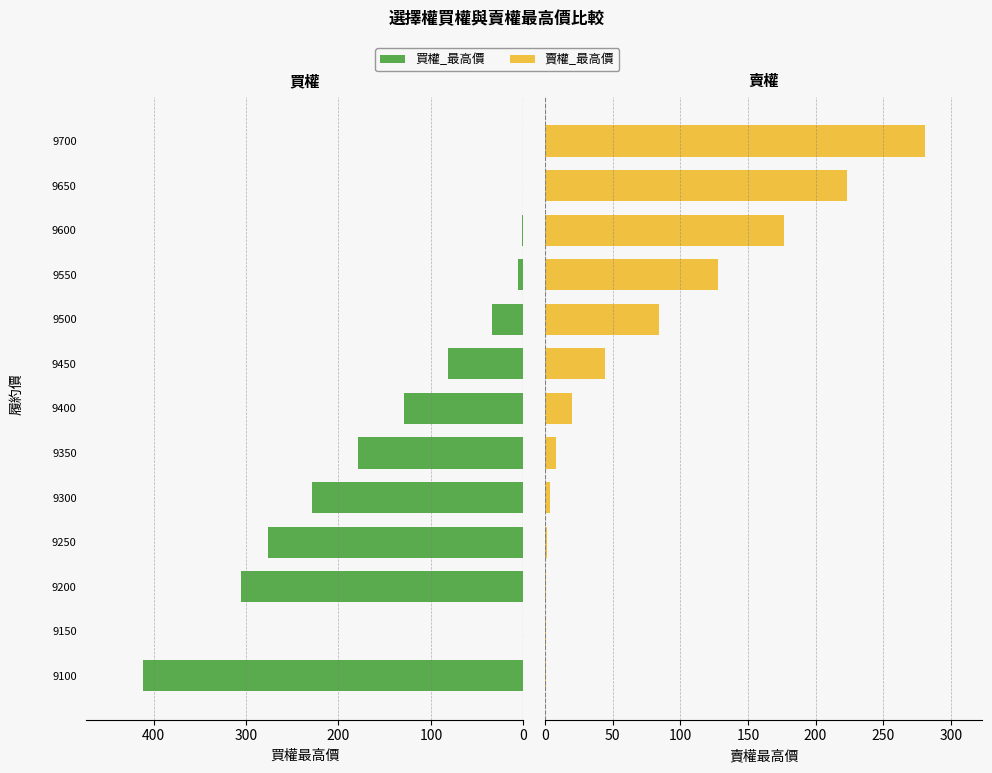

Does the chart contain any negative values?

No